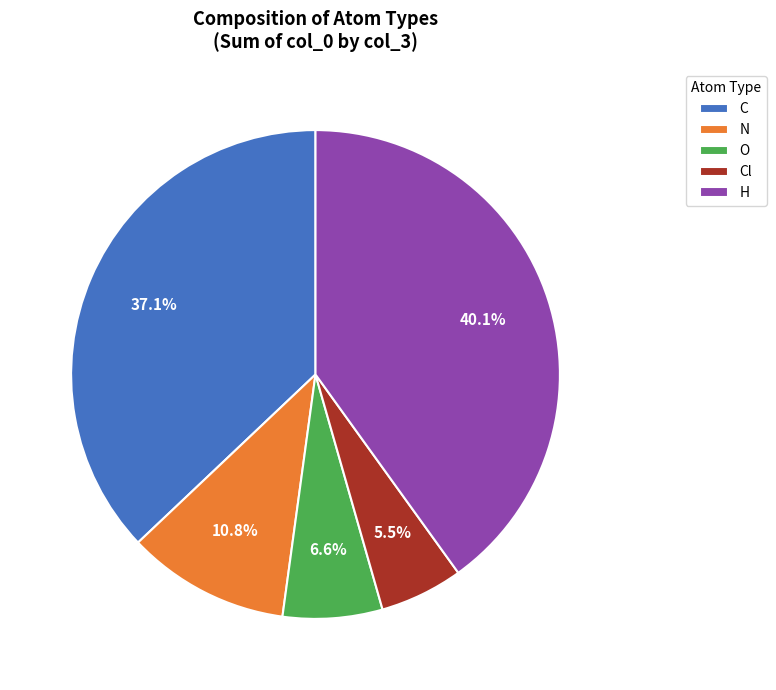

What percentage is the H slice, to the nearest percent?

40%